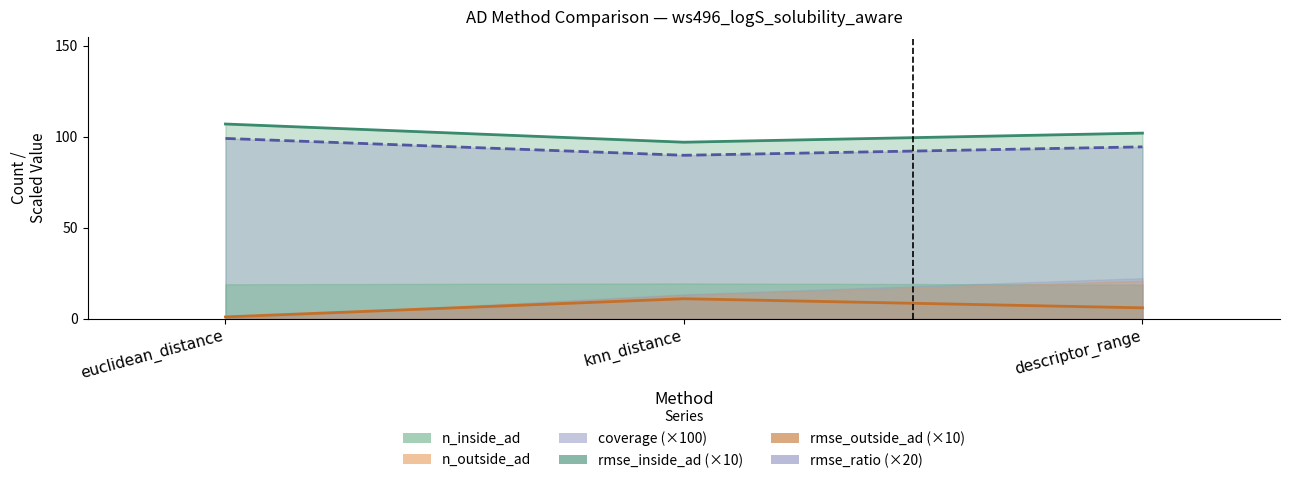

How many data points does each series have?

3